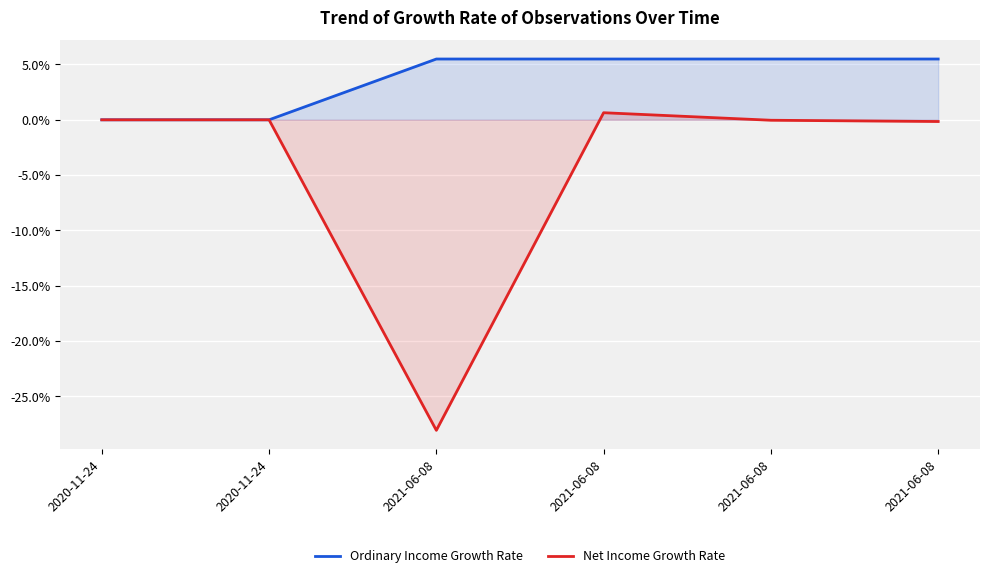

At which category does Net Income Growth Rate reach its first local valley?

2021-06-08